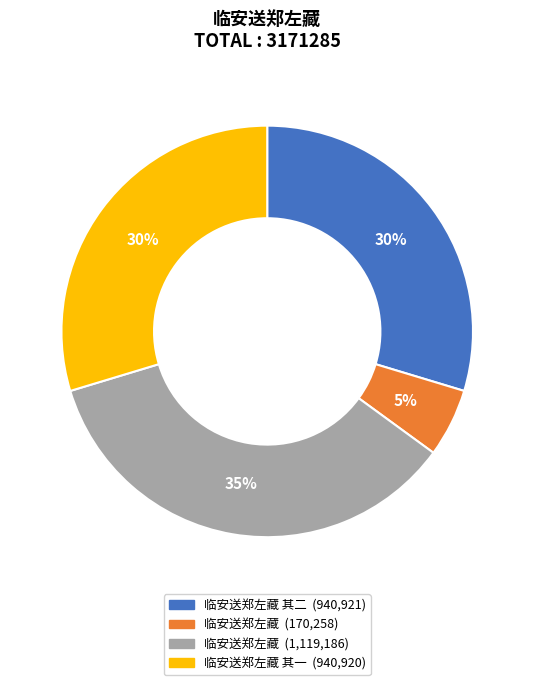

To the nearest percent, what is the difference between the largest and smallest slice percentages?

30%